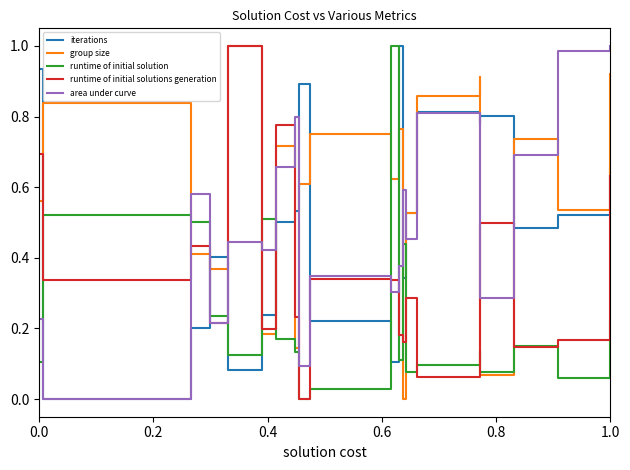

List the series in order of their peak value, lowest first.

iterations, group size, runtime of initial solution, runtime of initial solutions generation, area under curve